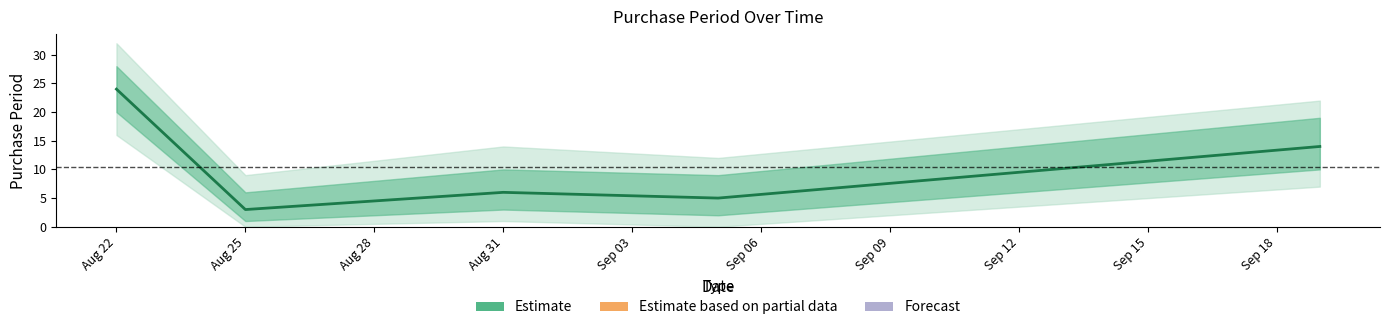

How many interior local peaks (higher than both neighbors) does the data have?

1